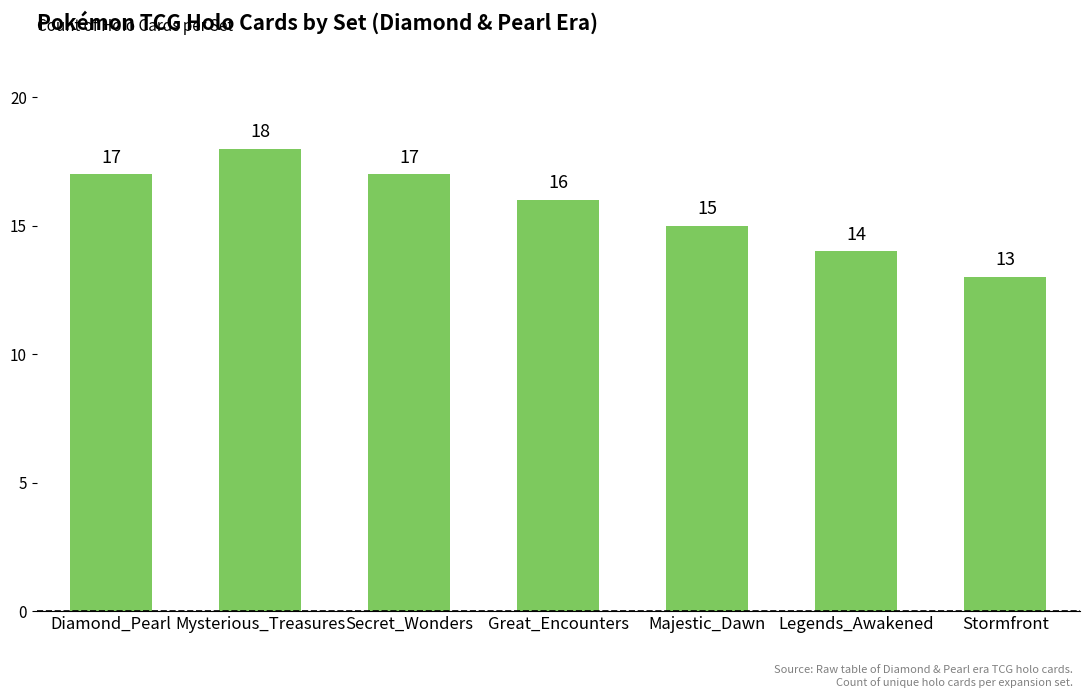

What position from the right is Diamond_Pearl?

7